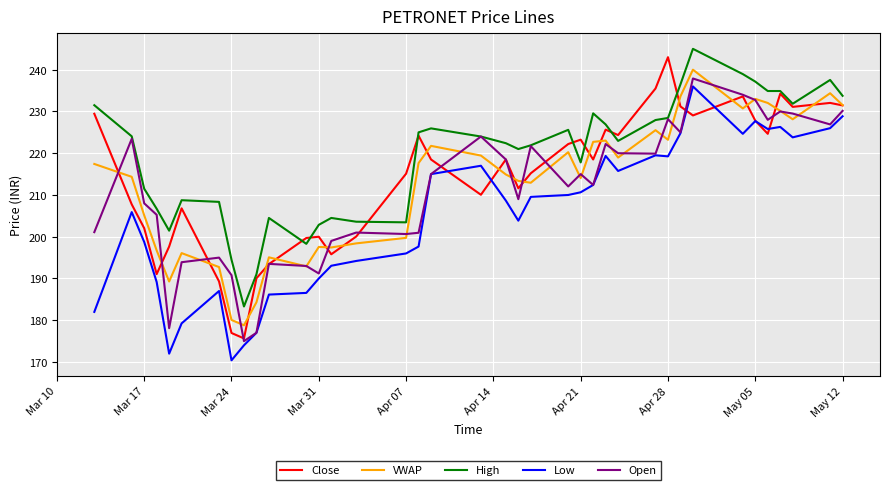

Which series has the largest total across all categories?

High